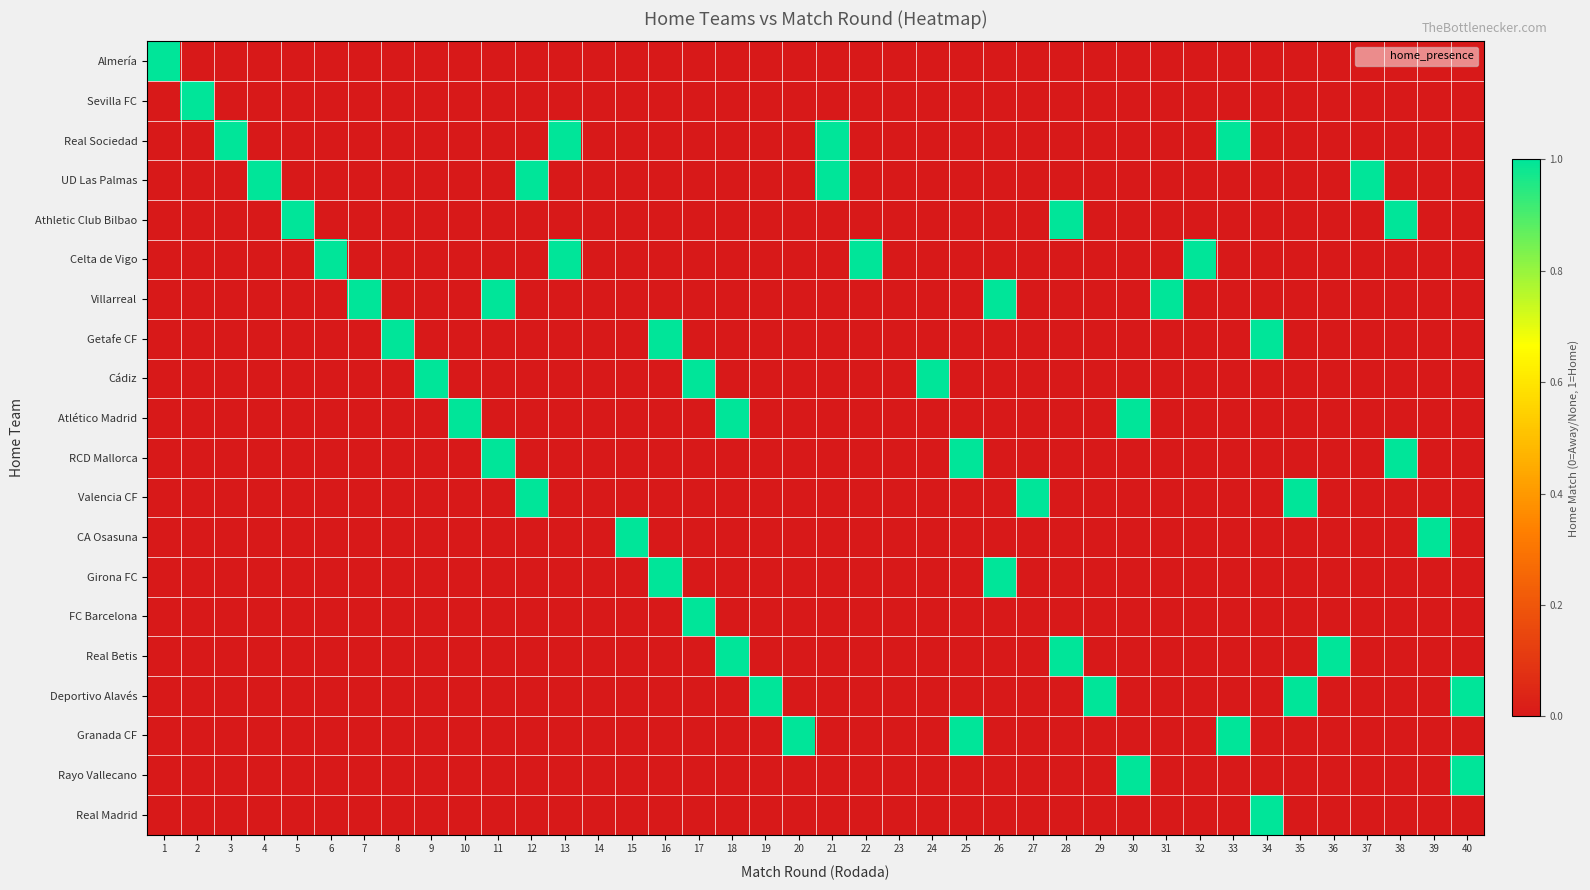

Between 20 and 31, which series saw the biggest shift?

Villarreal